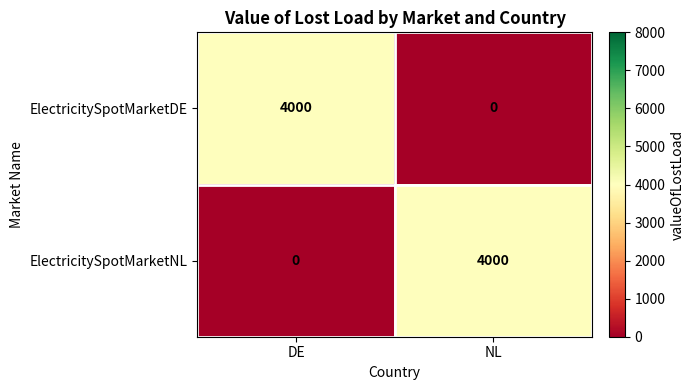

How many data points in ElectricitySpotMarketDE are less than 4000?

1